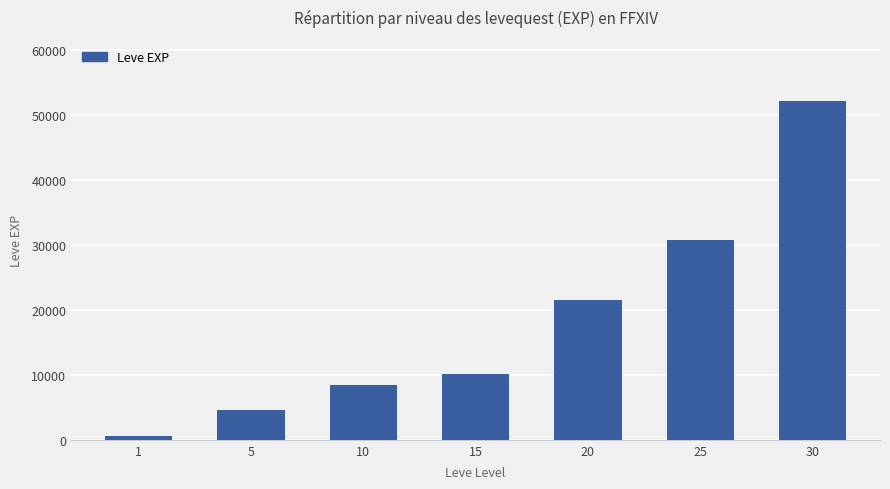

Which label corresponds to the largest value in the chart?

30